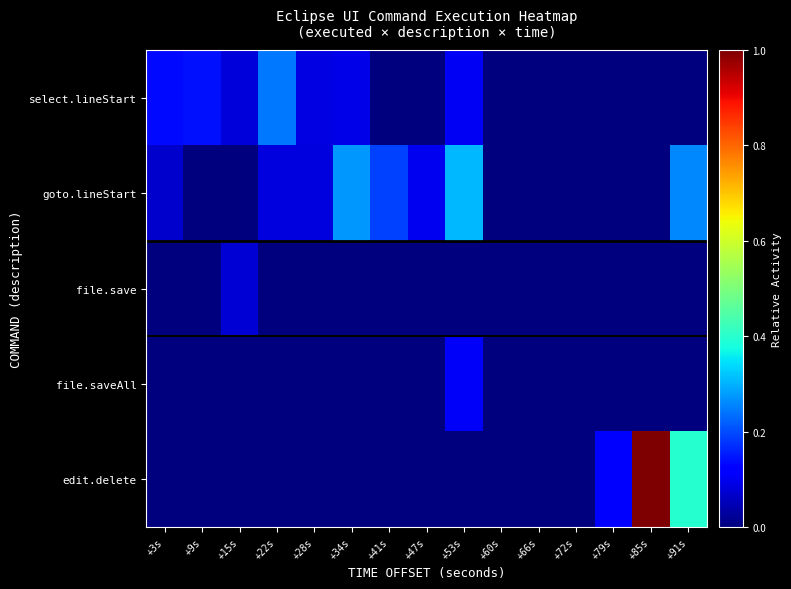

At which category is the sum across all series the highest?

+85s